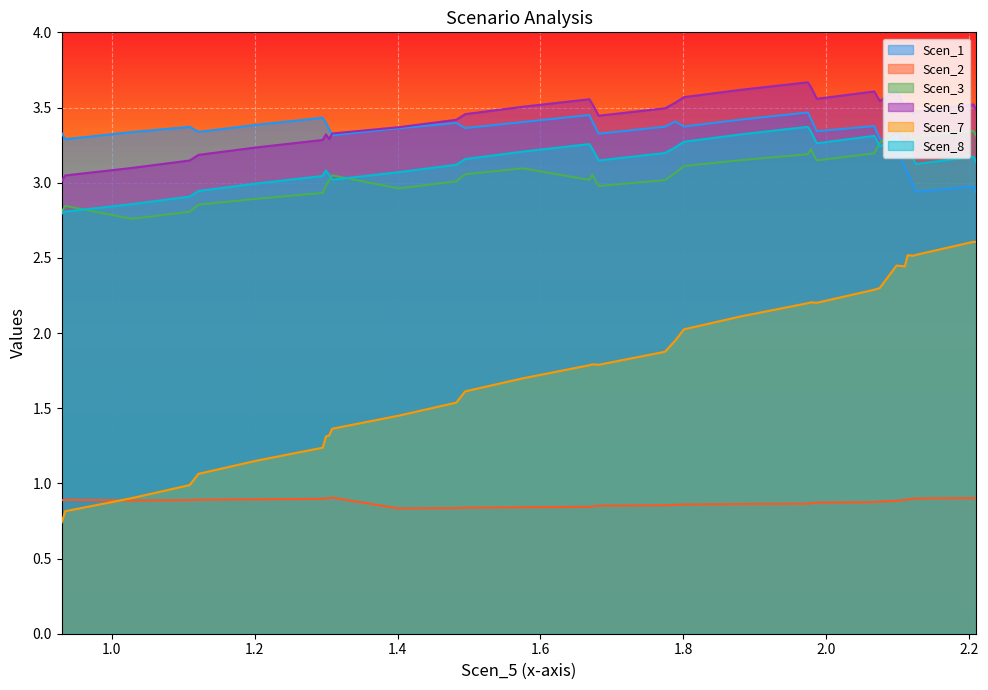

Does the chart display data point markers on the line(s)?

No